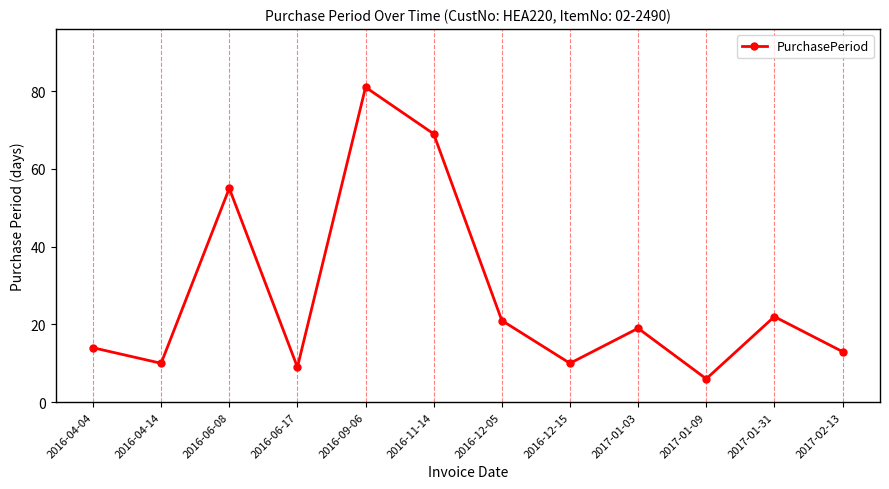

How many points are lower than both their immediate neighbors (excluding endpoints)?

4